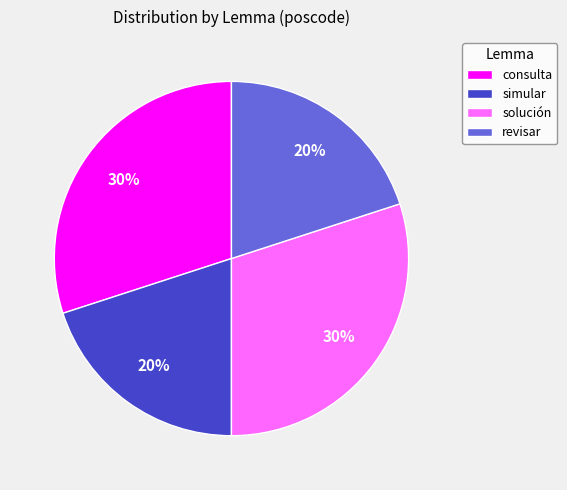

To the nearest percent, what is the difference between the largest and smallest slice percentages?

10%